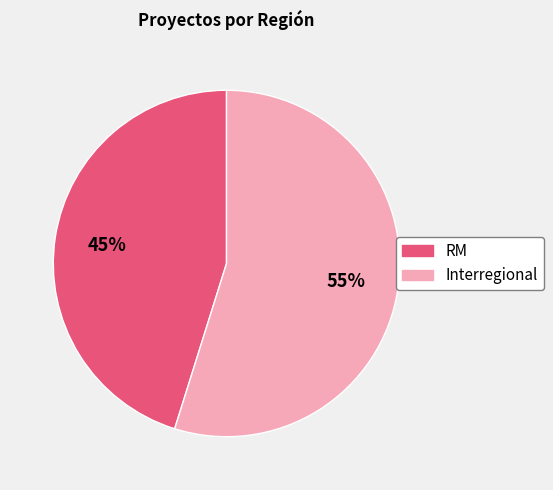

What is the smallest slice in the pie chart?

RM